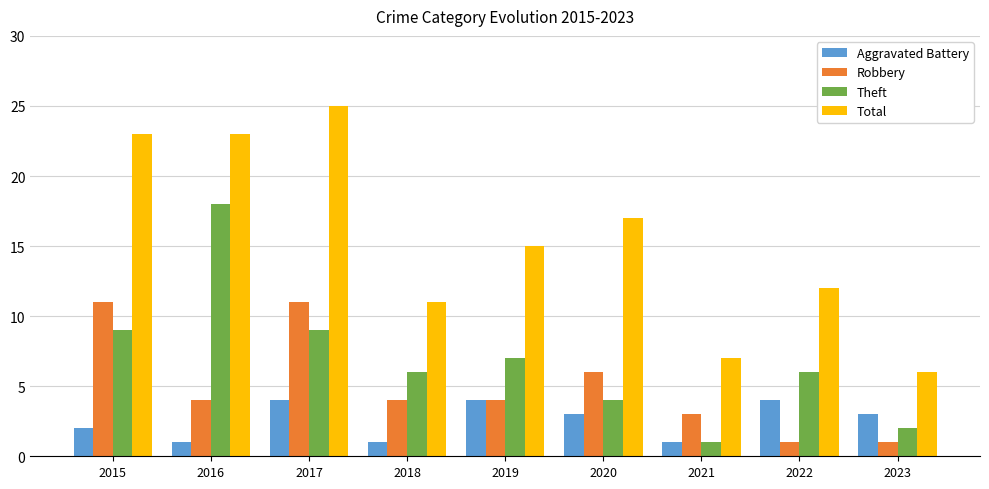

Is it true that Total equals 25 at 2017?

True